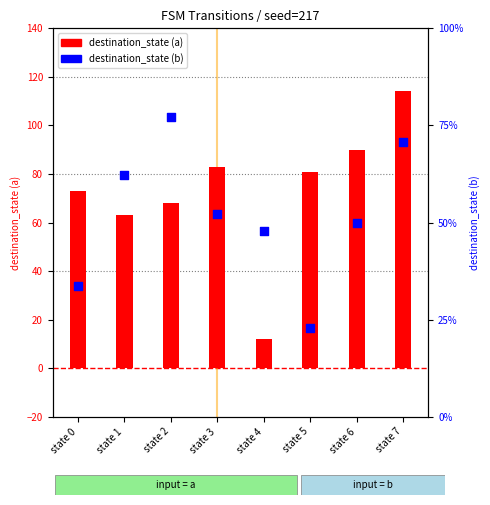

Which series reaches the maximum Y coordinate?

destination_state (a)